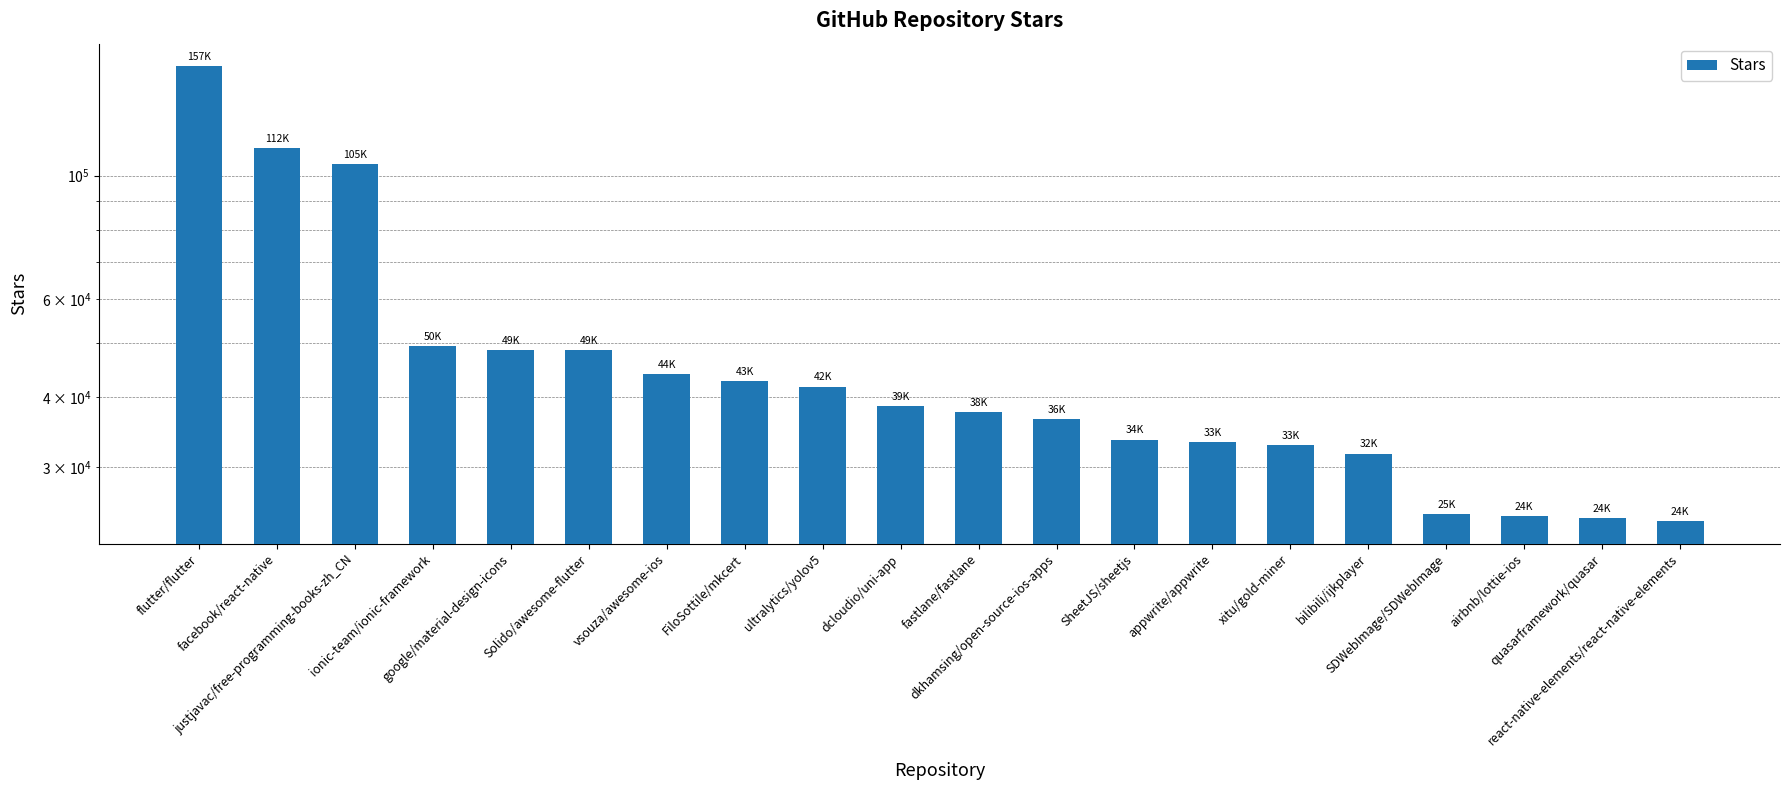

What is the value of the 8th bar from the left?

42800